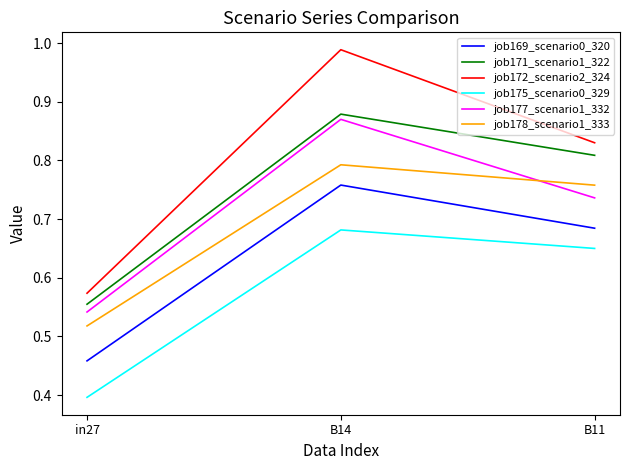

At which label is job178_scenario1_333 closest to 0?

in27